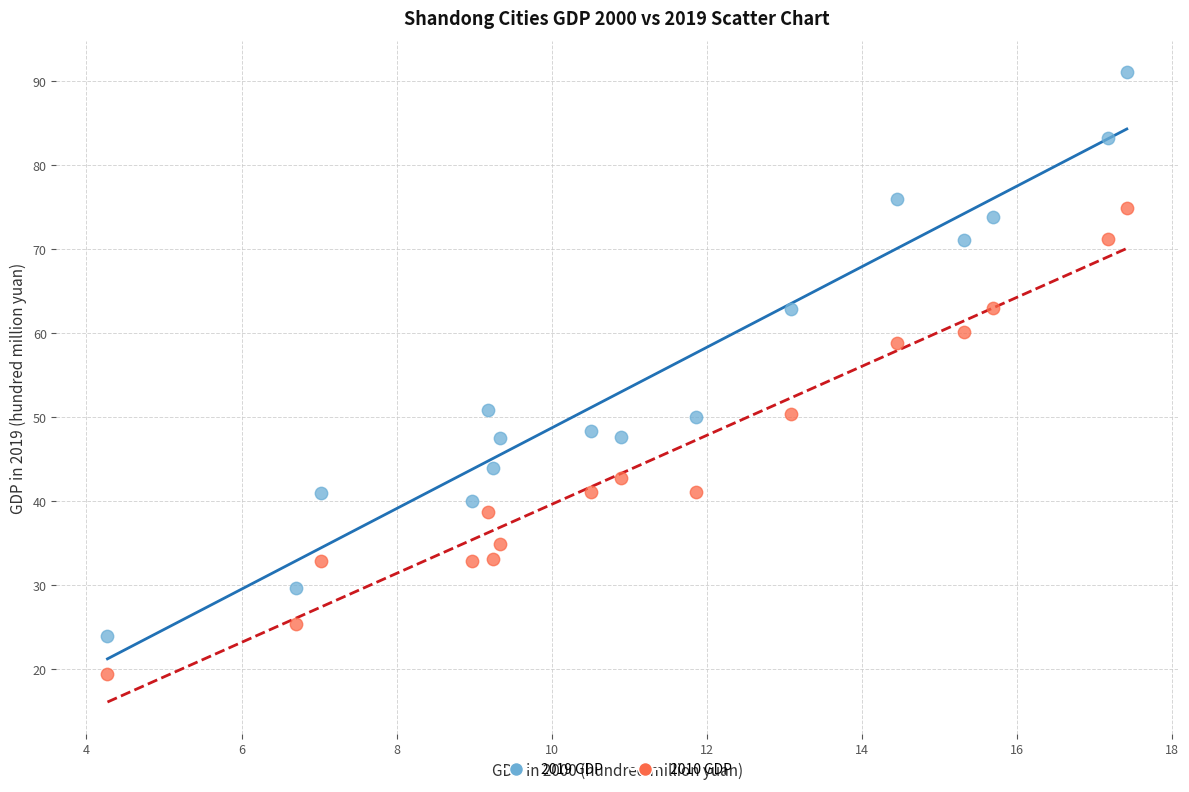

Which series contains the lowest Y value?

2010 GDP